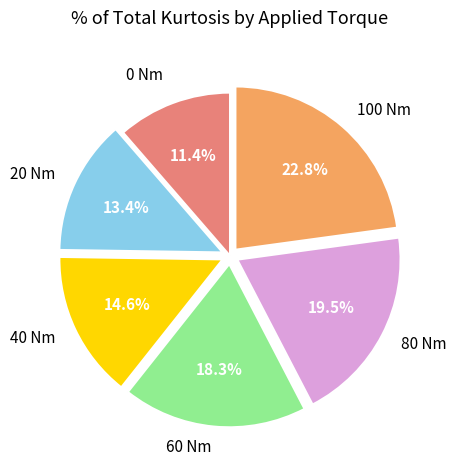

Does any single category account for the majority?

No